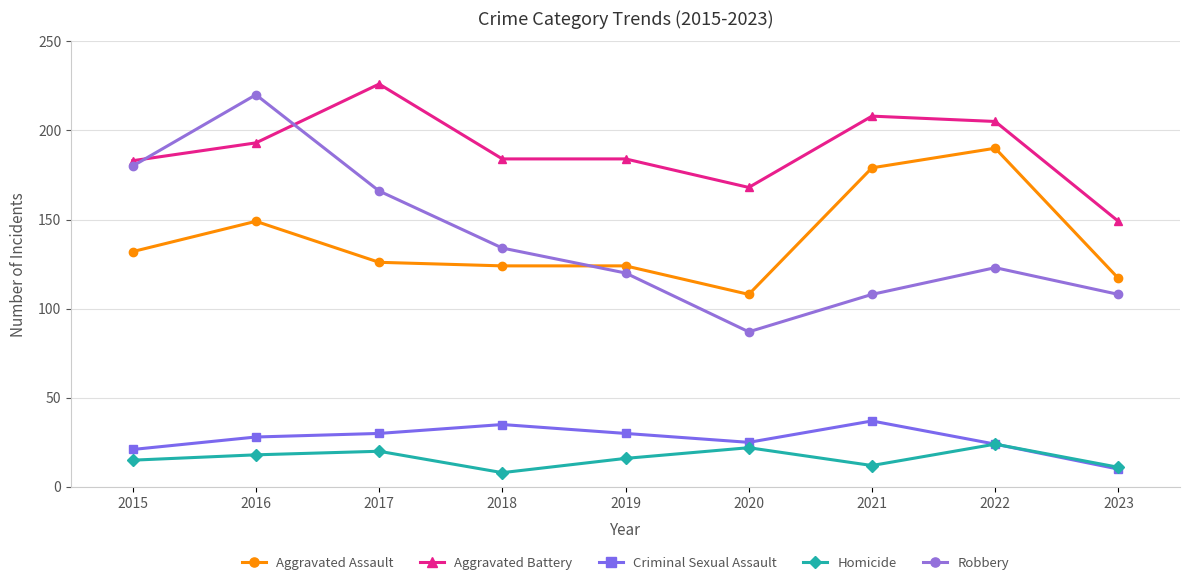

What is the spread (max minus min) of values at 2022?

181